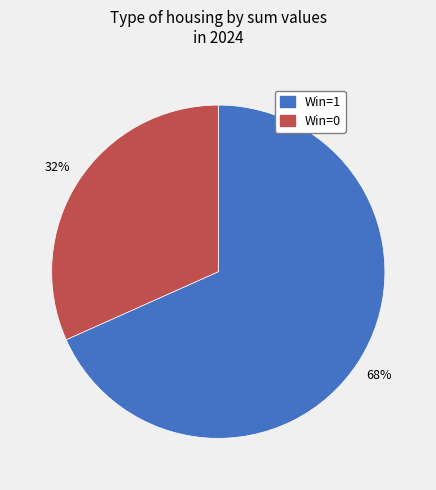

To the nearest percent, what is the average slice percentage?

50%